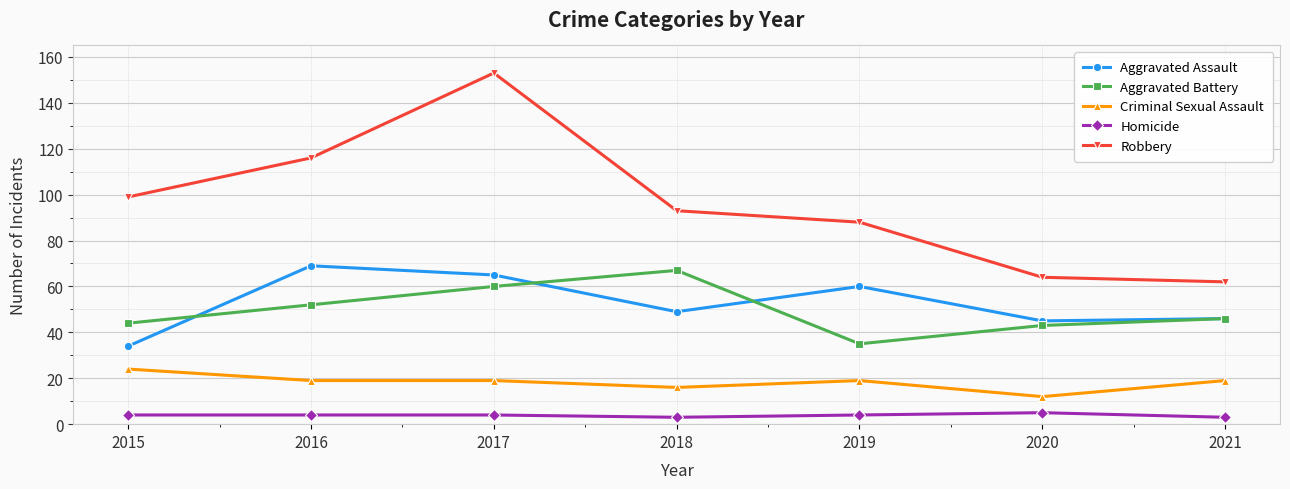

Between 2016 and 2019, which series saw the biggest shift?

Robbery